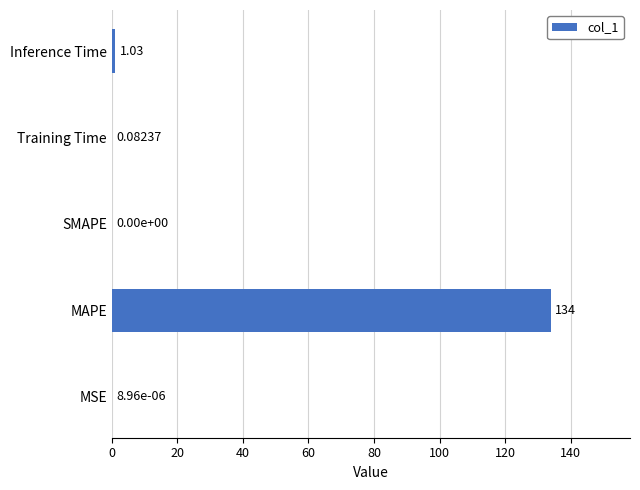

What is the average value?

27.0